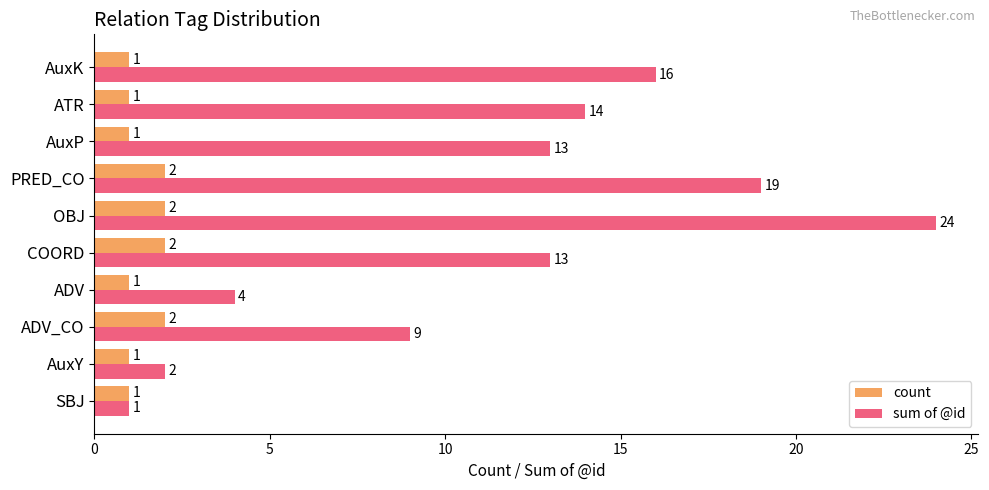

What is the spread (max minus min) of values at OBJ?

22